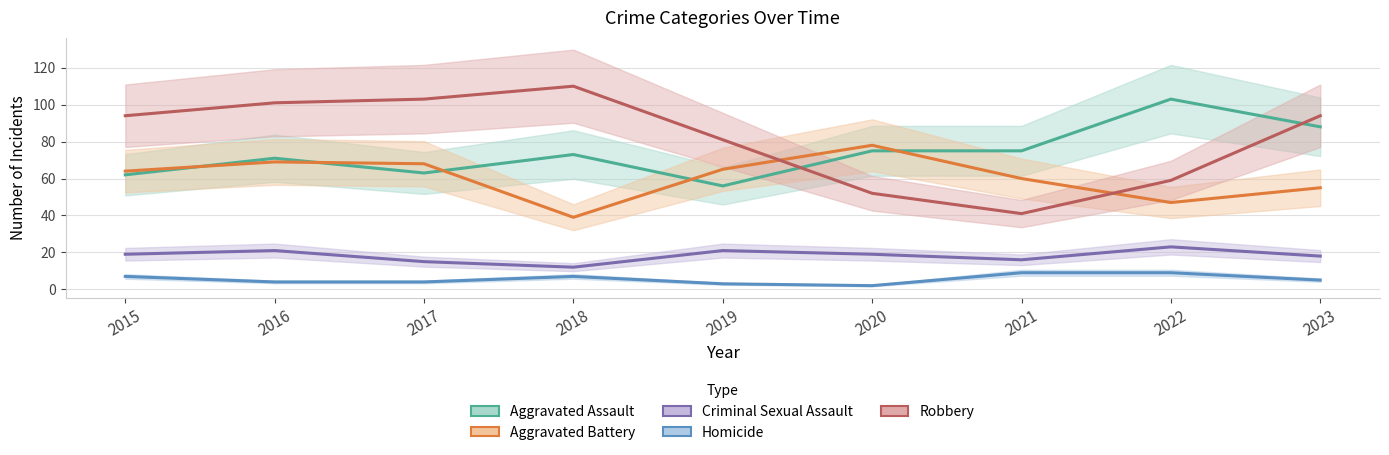

How many interior local peaks does the Aggravated Assault series have?

3